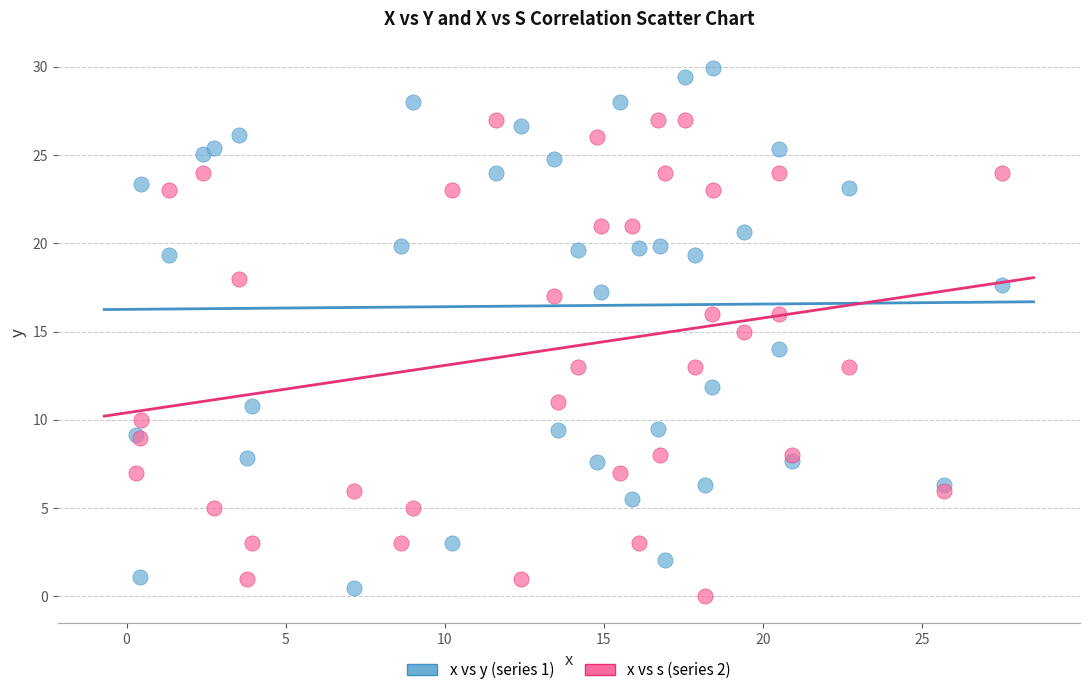

Which series reaches the minimum Y coordinate?

x vs s (series 2)